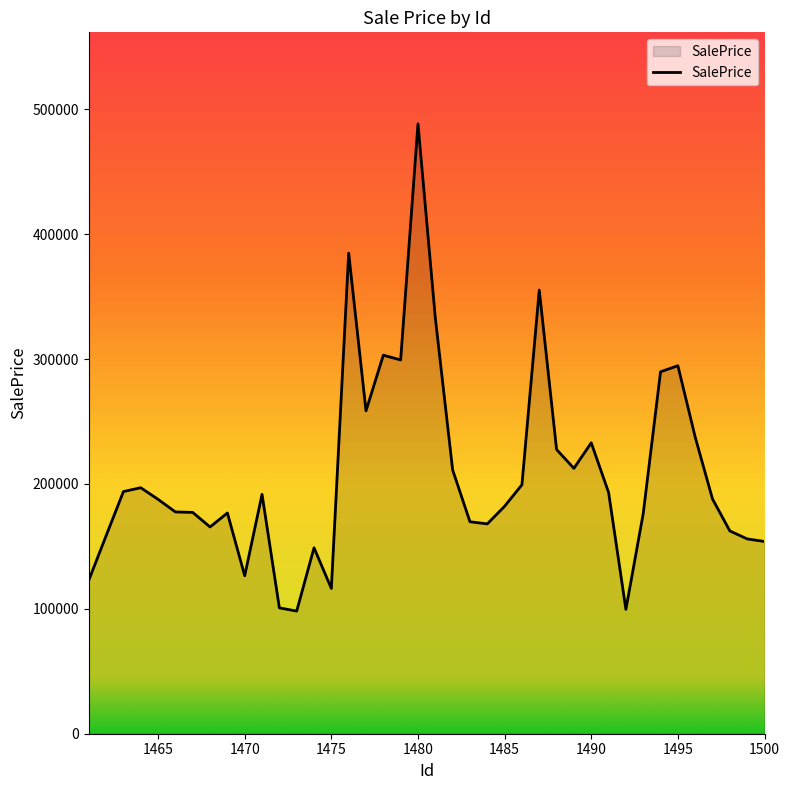

What is the greatest value displayed?

488416.5